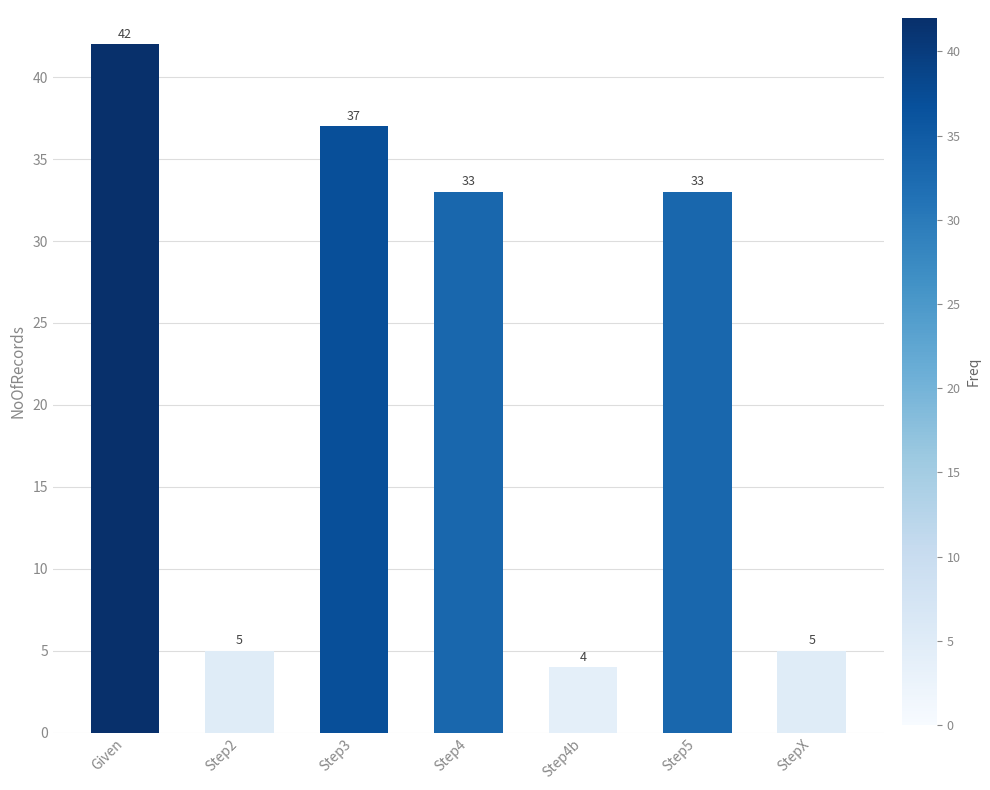

What is the ratio of the value at Step4b to the value at StepX?

0.8